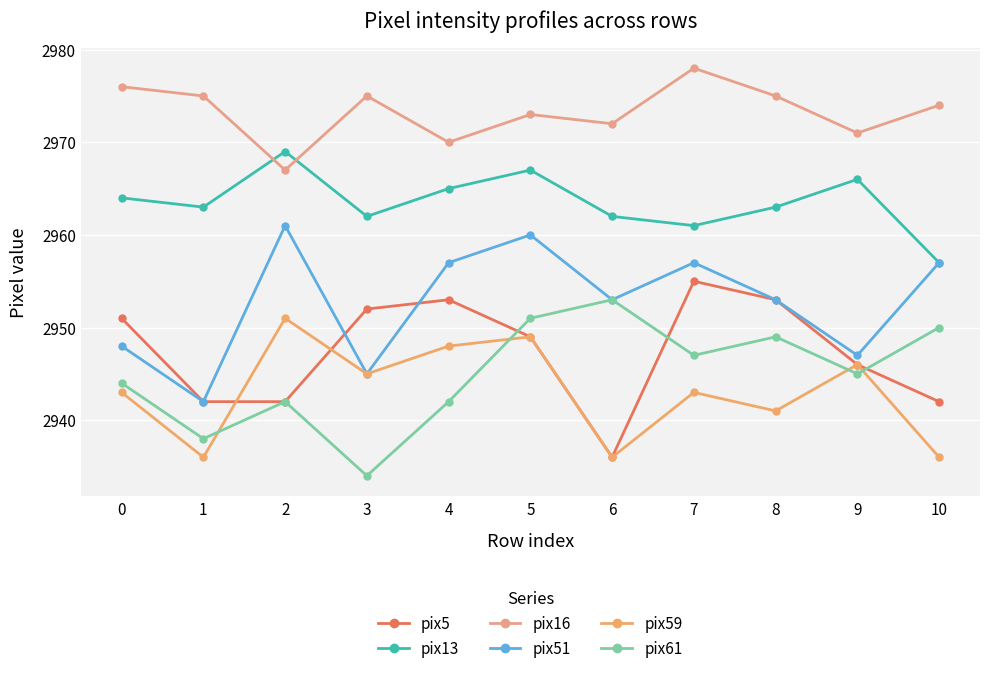

True or false: pix5 has a value of 1357 at 7.

False